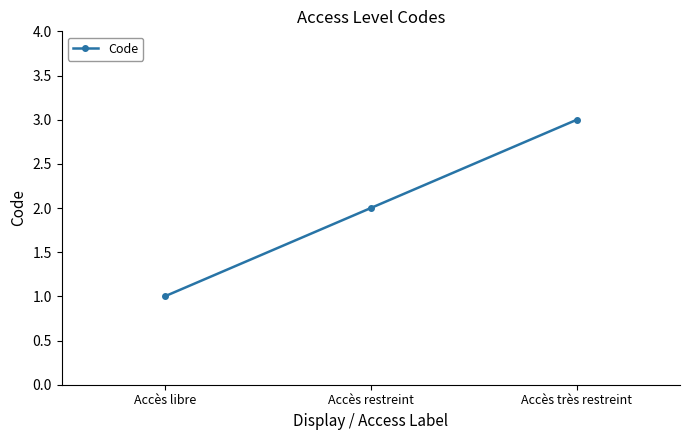

What is the difference between the values at Accès très restreint and Accès restreint?

1